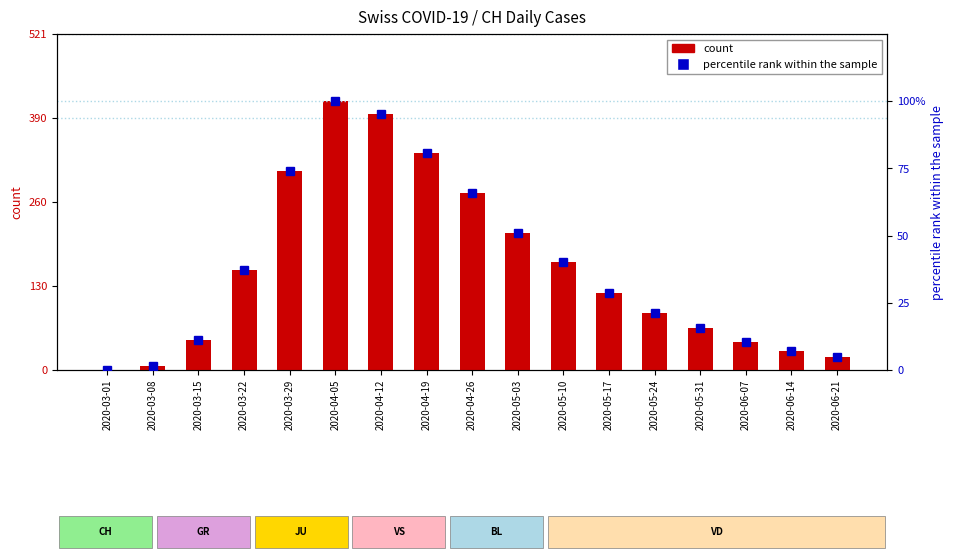

What is the label of the 13th bar from the left?

2020-05-24